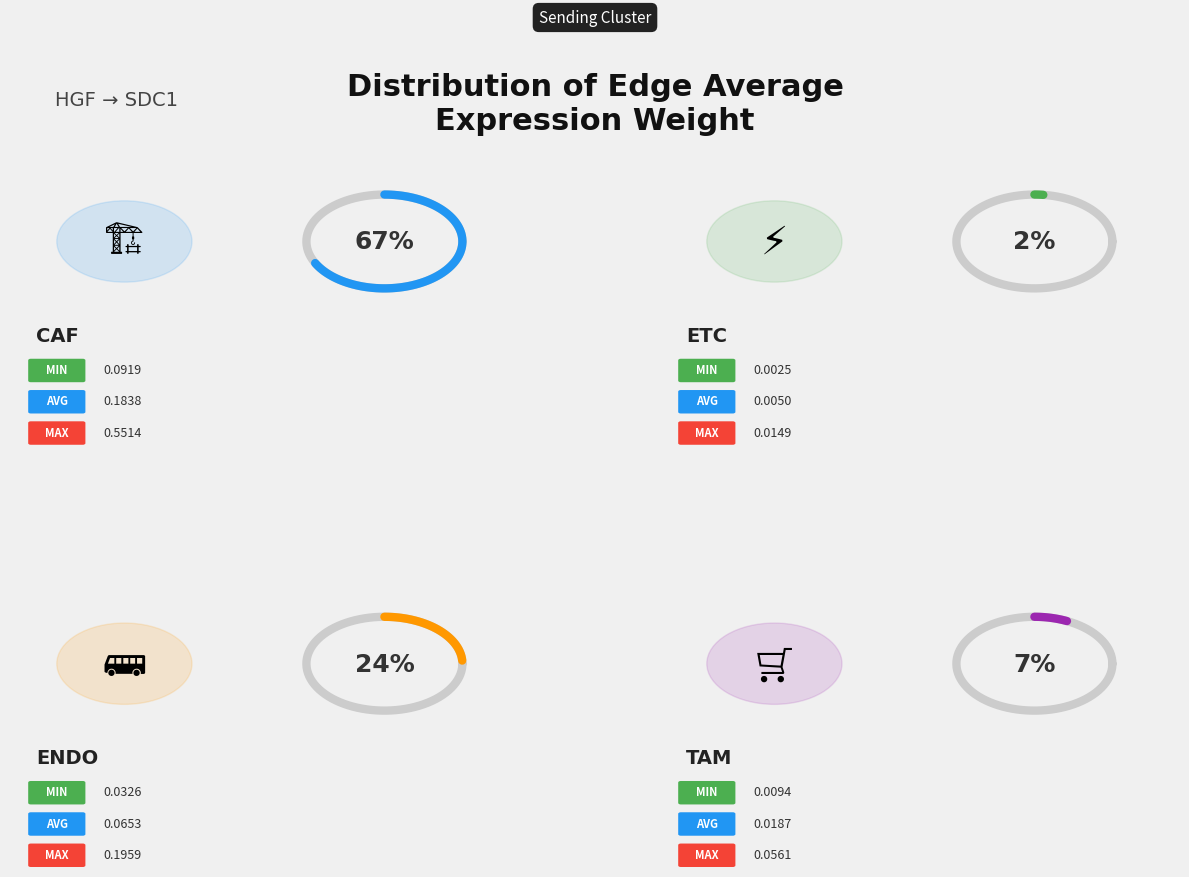

Combined, what portion of the pie is CAF and ETC?

69.2%